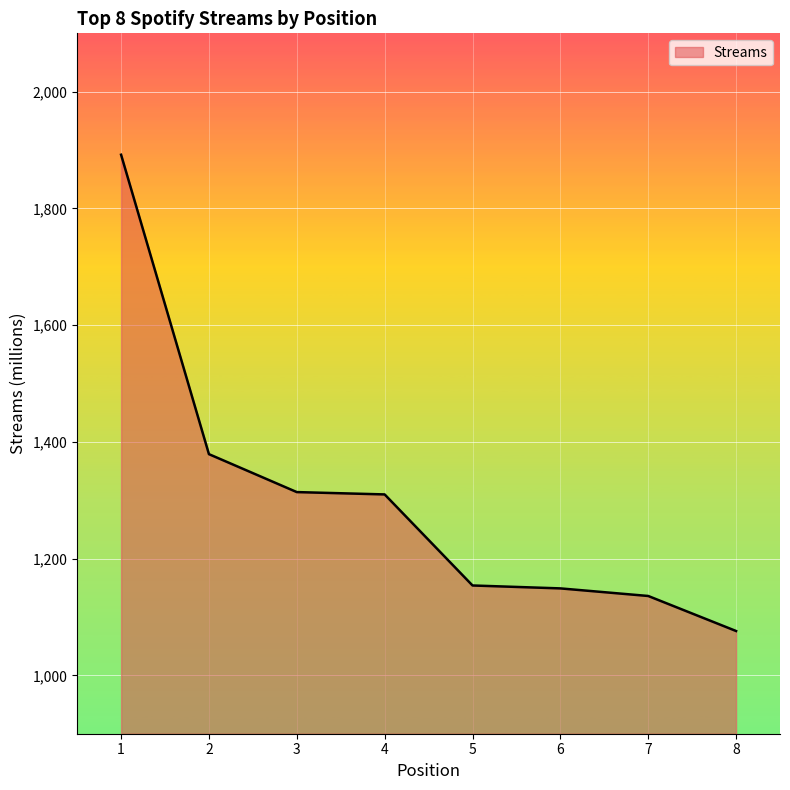

What is the smallest value displayed?

1076